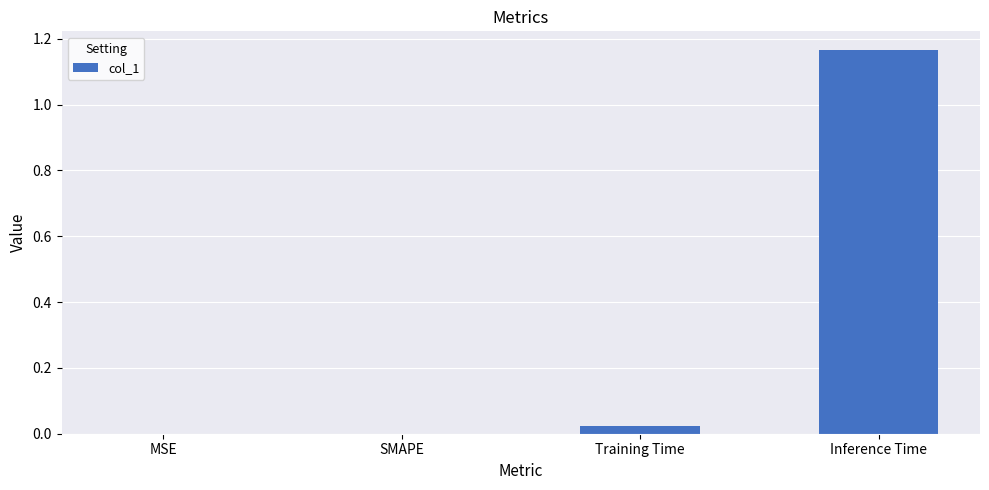

The chart shows a value of -0.5 at SMAPE. True or false?

False